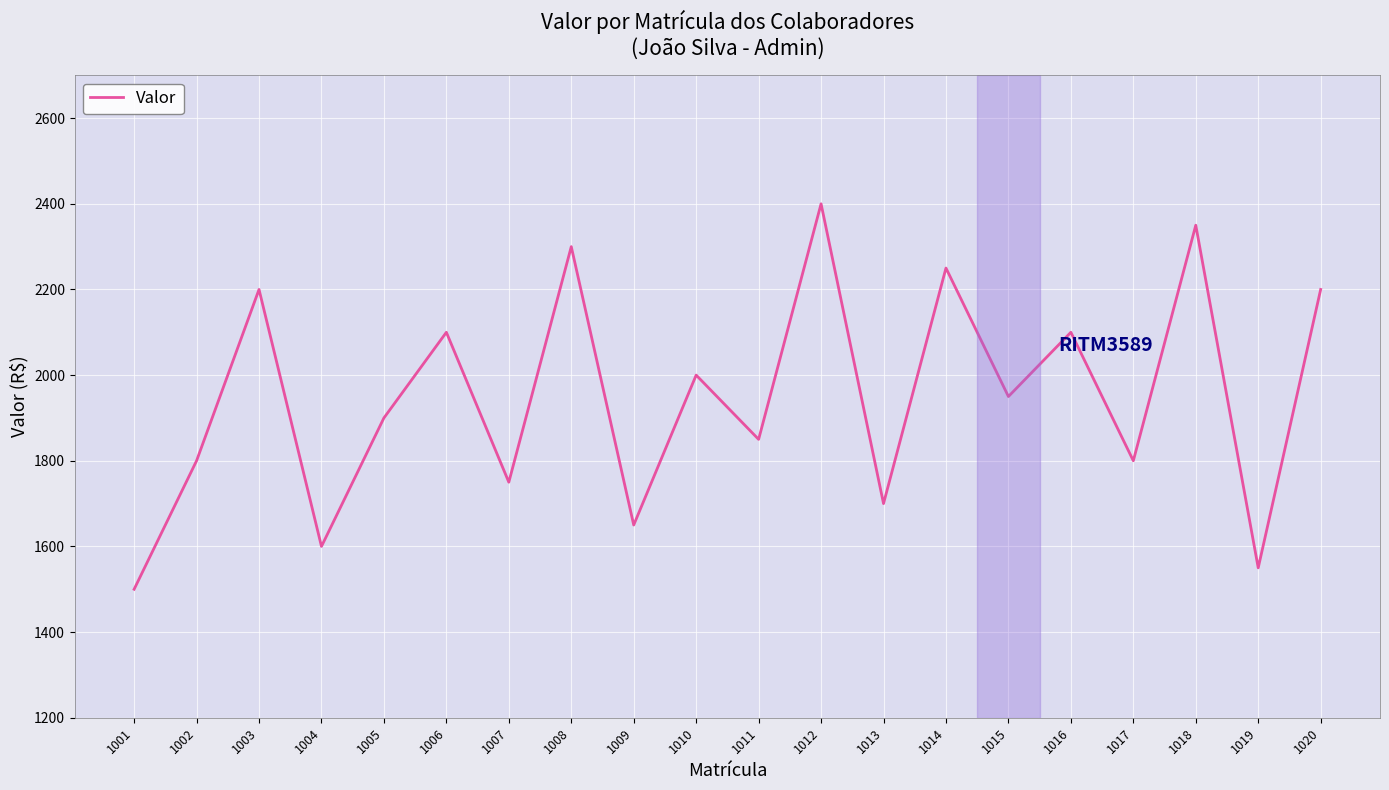

Which label corresponds to the smallest value in the chart?

1001